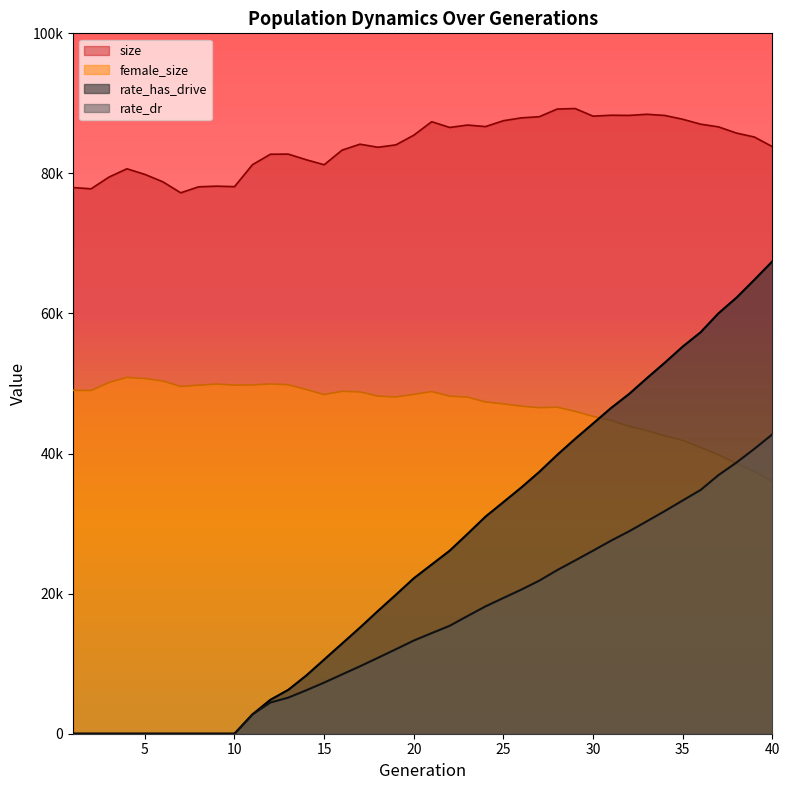

The value of rate_has_drive at 20 is 22191.1. True or false?

True